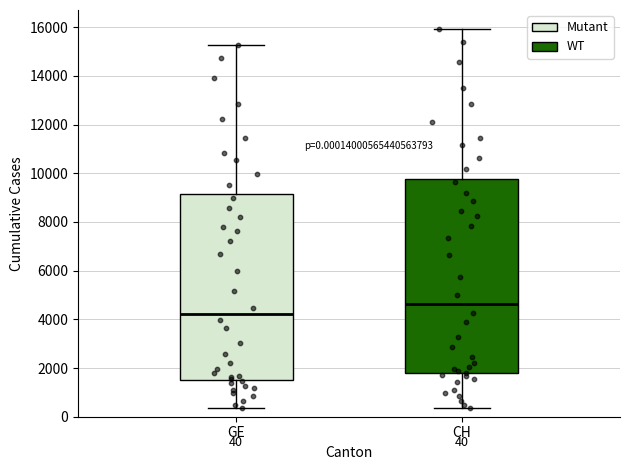

Which box has the highest median line?

CH